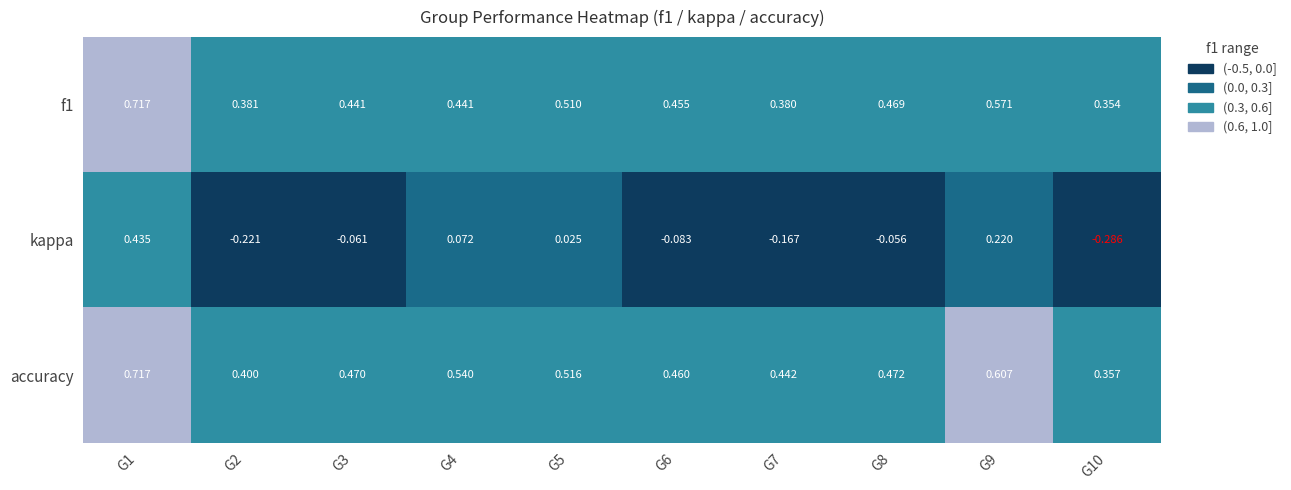

Which series changed the most between G9 and G10?

kappa